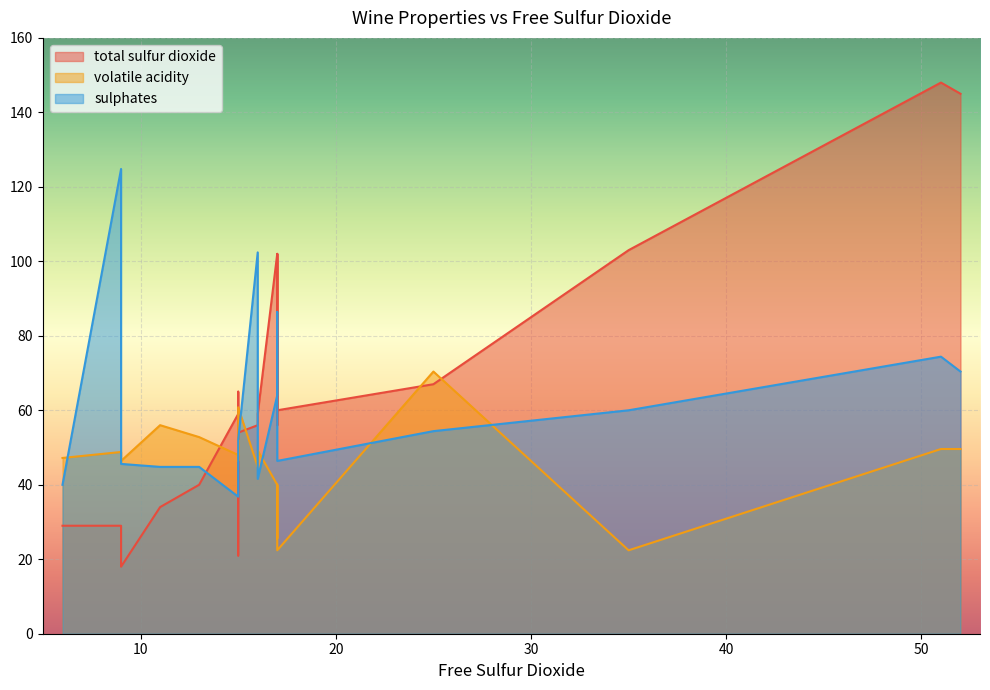

The value of volatile acidity at 15 is 0.2. True or false?

False